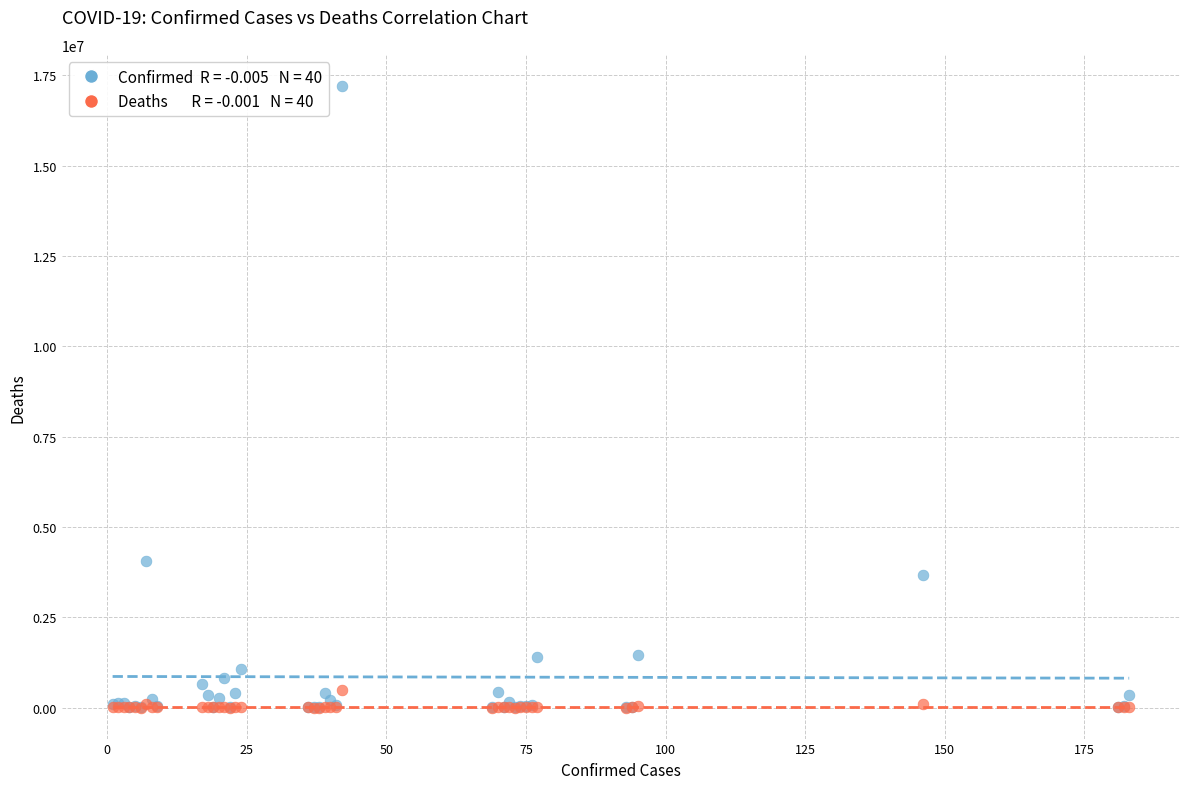

Across all series, what Y value is closest to 8605485?

4066156